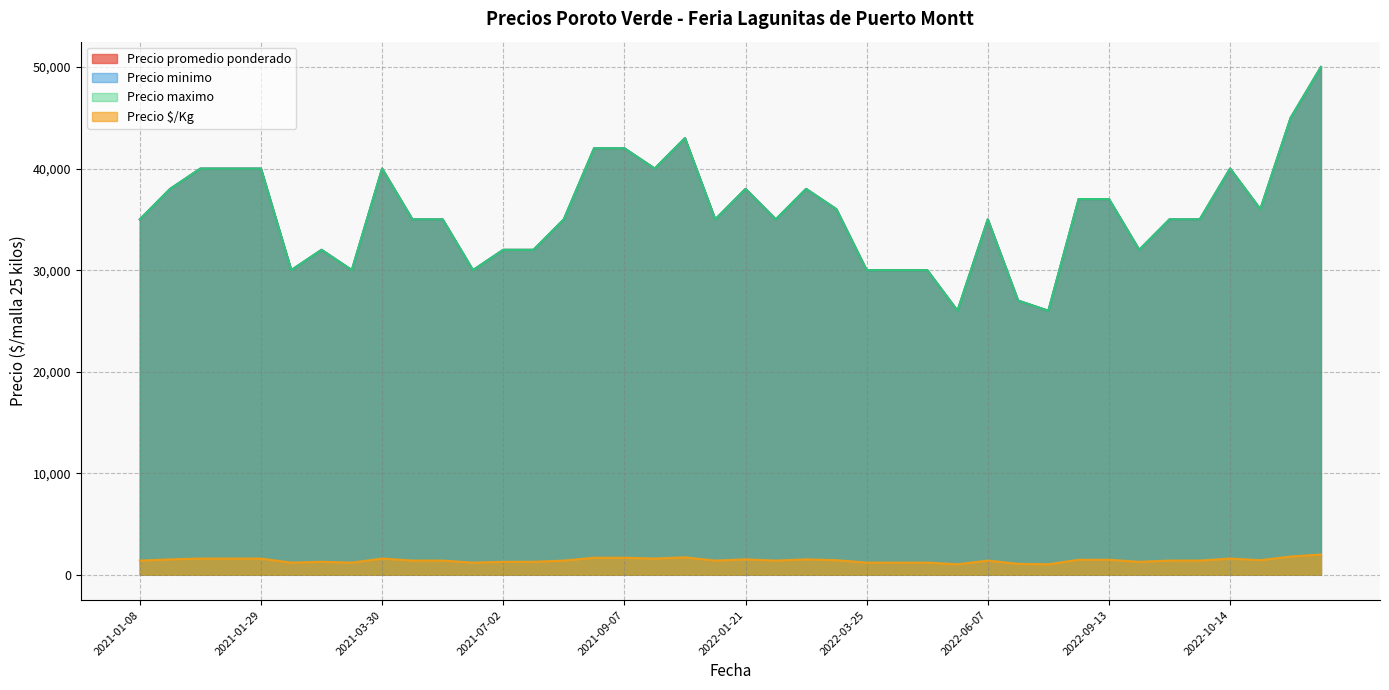

Between 2021-07-30 and 2022-06-03, which series saw the biggest shift?

Precio promedio ponderado